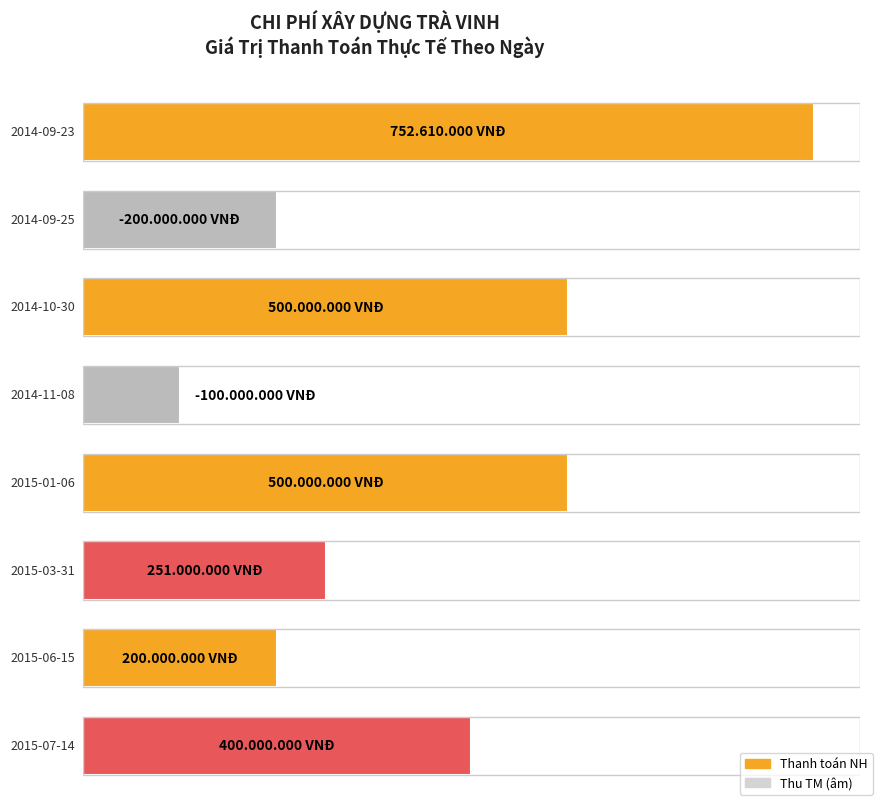

Rank the categories by value from highest to lowest.

Thanh toán NH (2014-09-23), Thanh toán NH (2014-10-30), Thanh toán NH (2015-01-06), Thanh toán NH (2015-07-14), Thanh toán NH (2015-03-31), Thanh toán NH (2015-06-15), Thu TM (2014-11-08), Thu TM (2014-09-25)